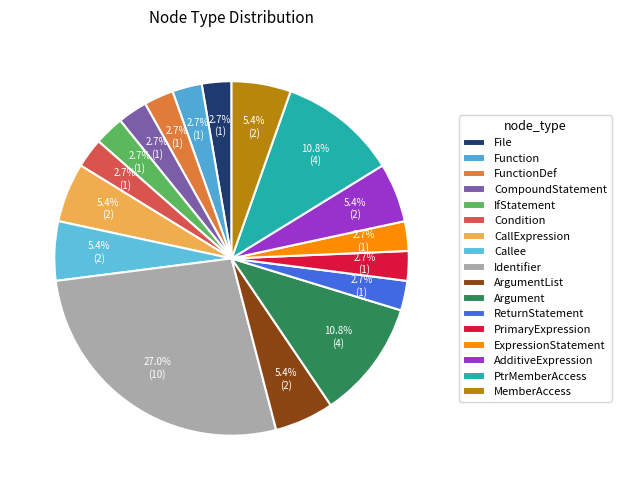

Does any single category account for the majority?

No